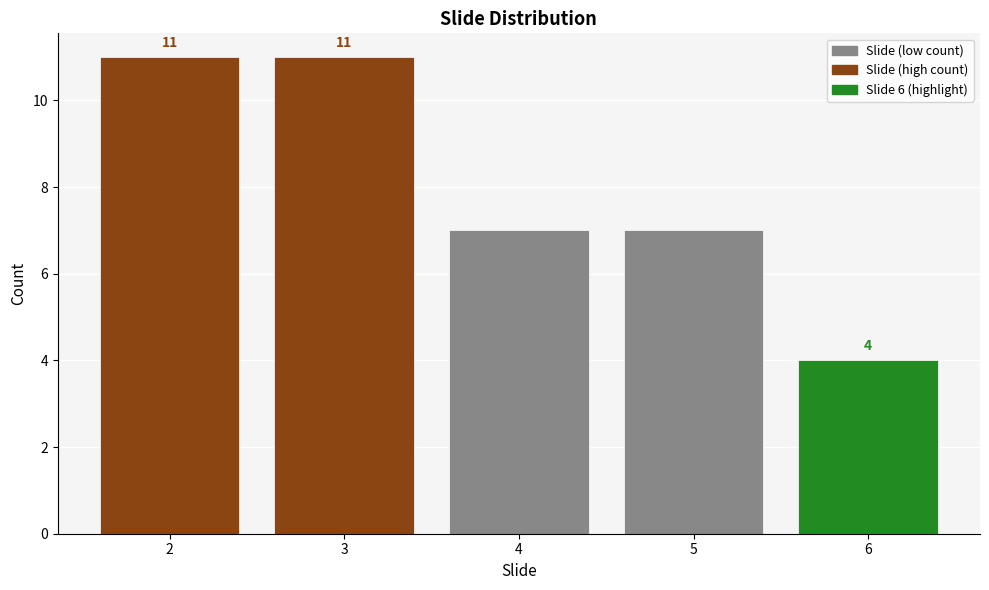

Reading right to left, list all the values displayed in this chart.

6=4	5=7	4=7	3=11	2=11